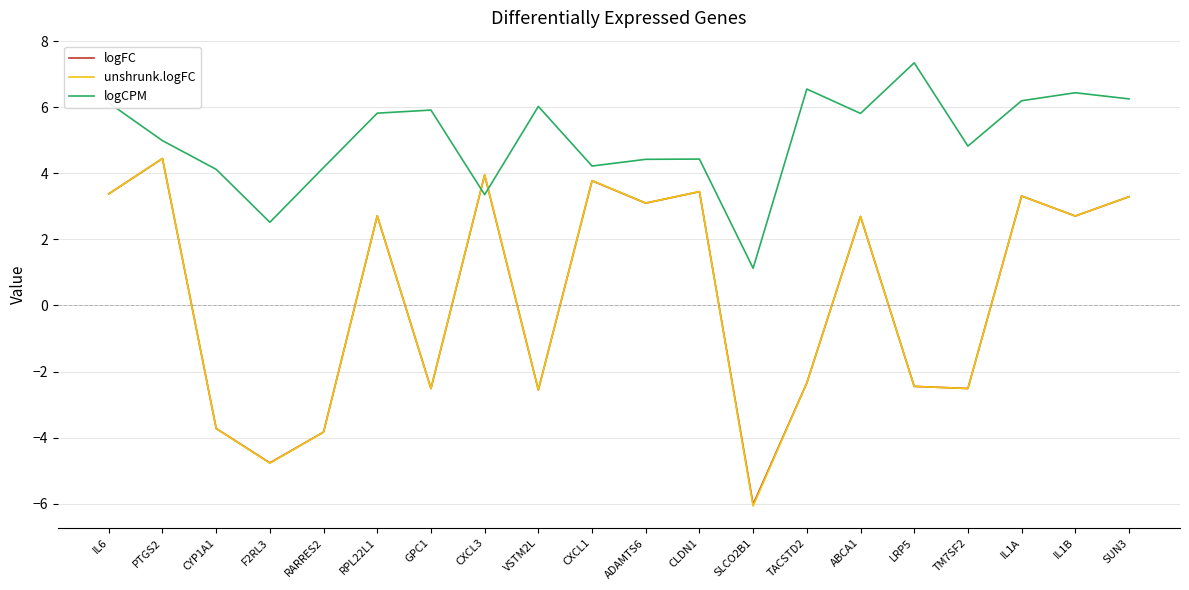

At how many categories does at least one series exceed 0?

20